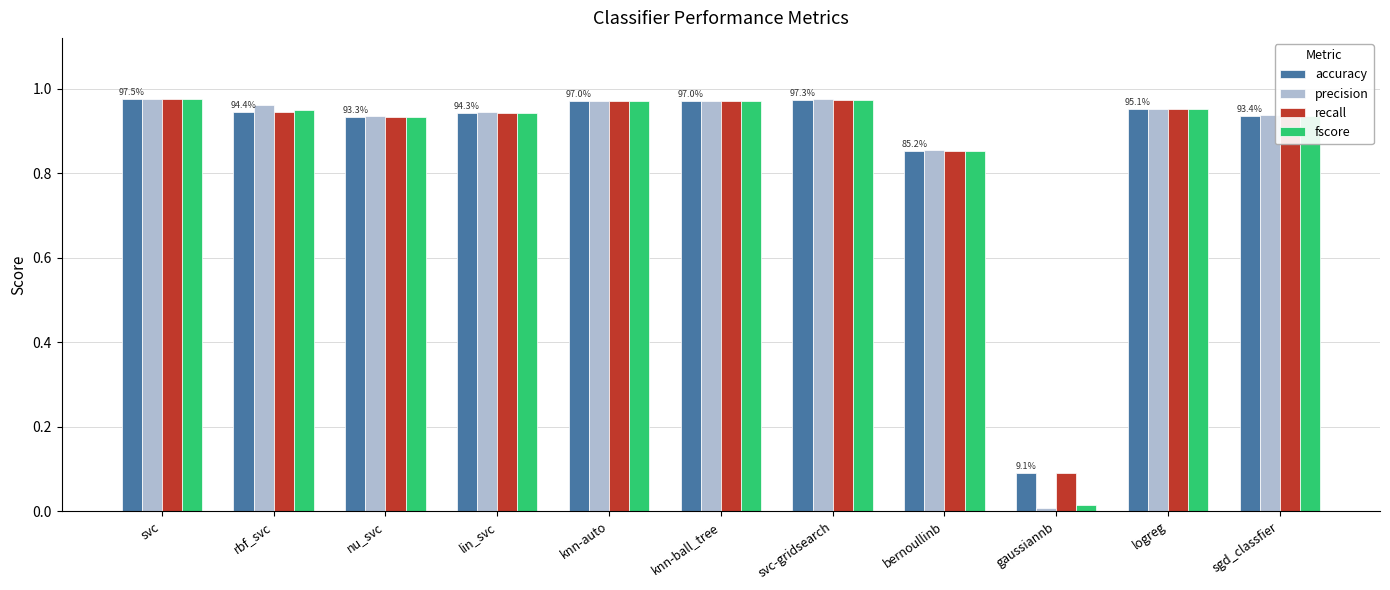

Which series has the widest spread of values?

precision